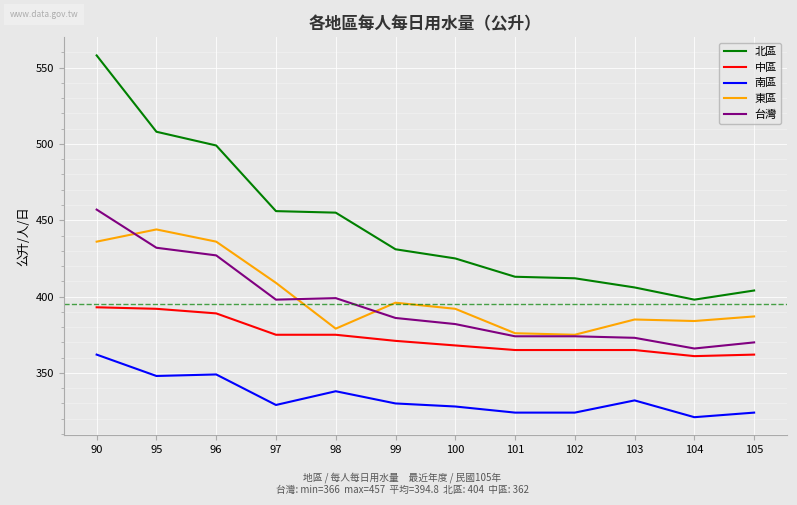

What value does the 南區 series have at 104, to the nearest 5?

320